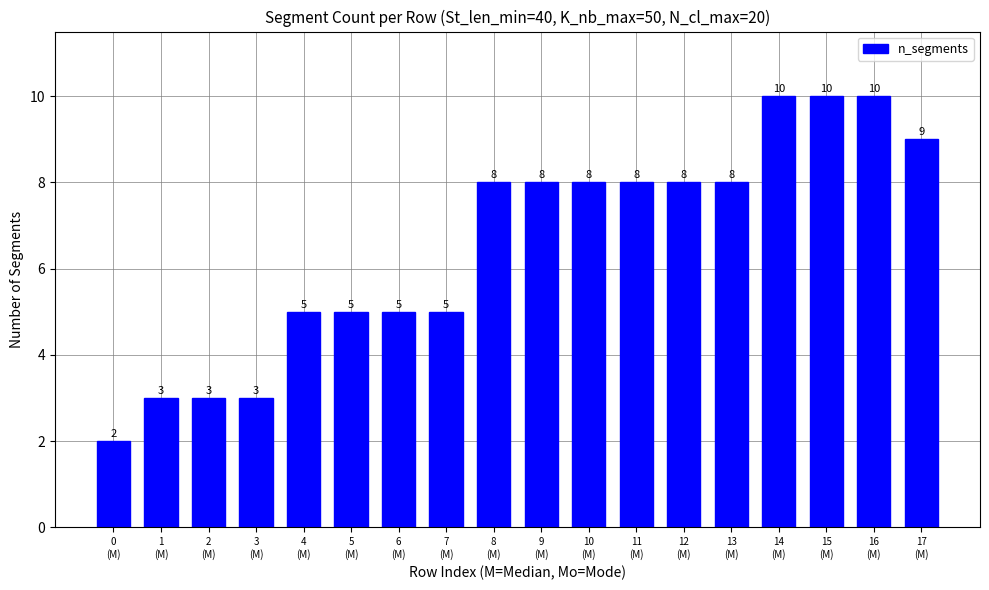

How many bars are there in total?

18